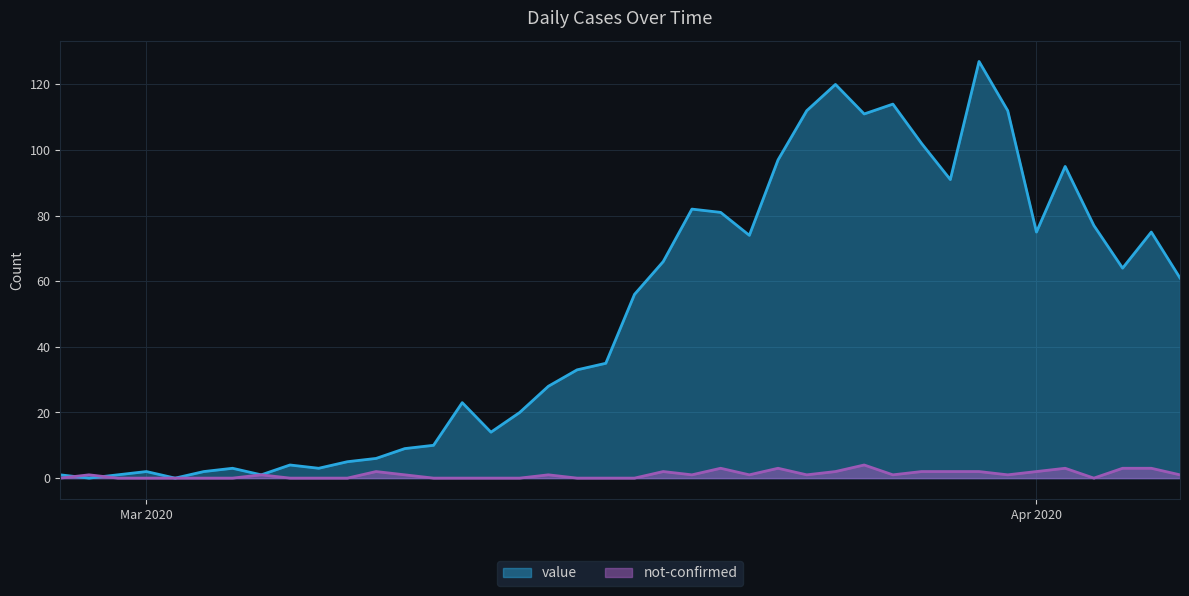

What position from the left is 2020-03-10?

13